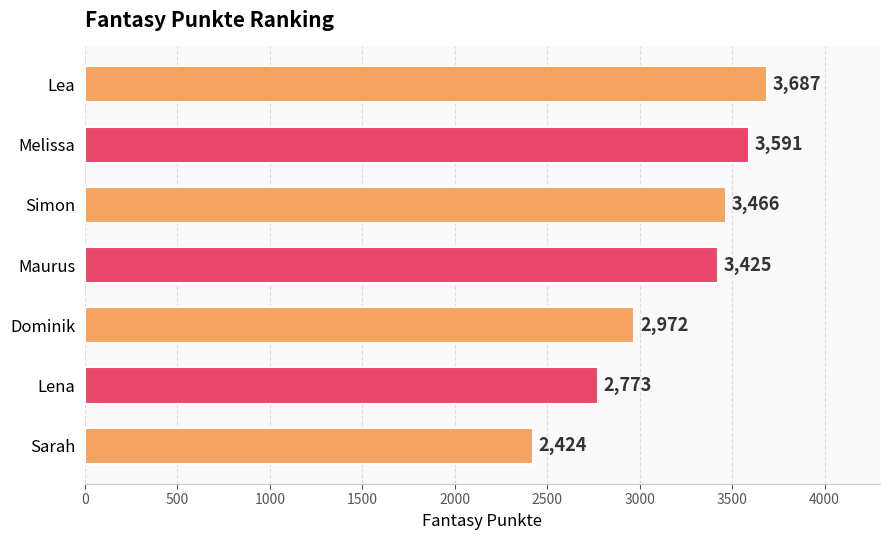

Which has a higher value, Sarah or Dominik?

Dominik